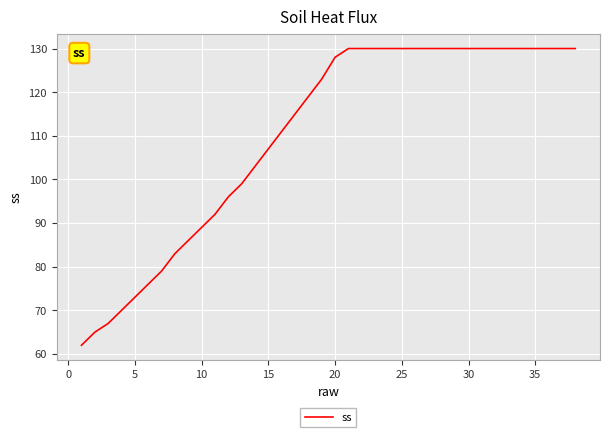

How many series are shown in this chart?

1